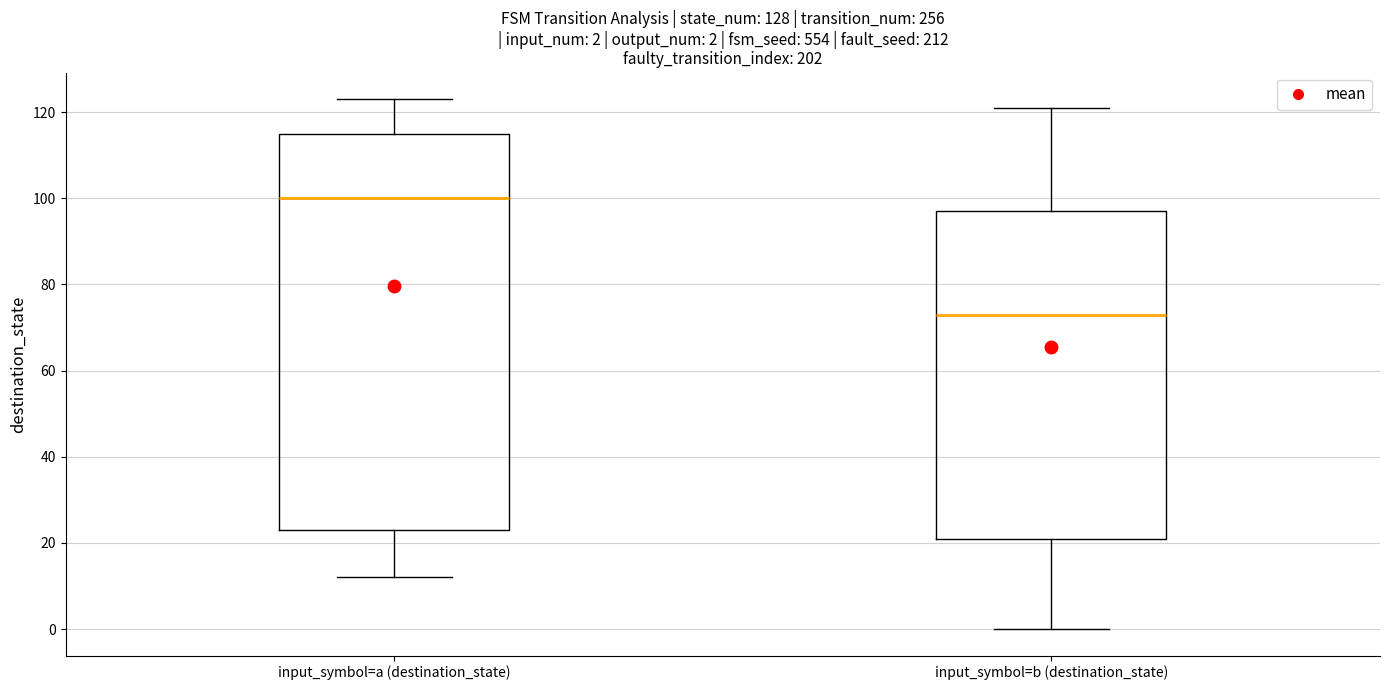

Which box's median line is the lowest?

input_symbol=b (destination_state)